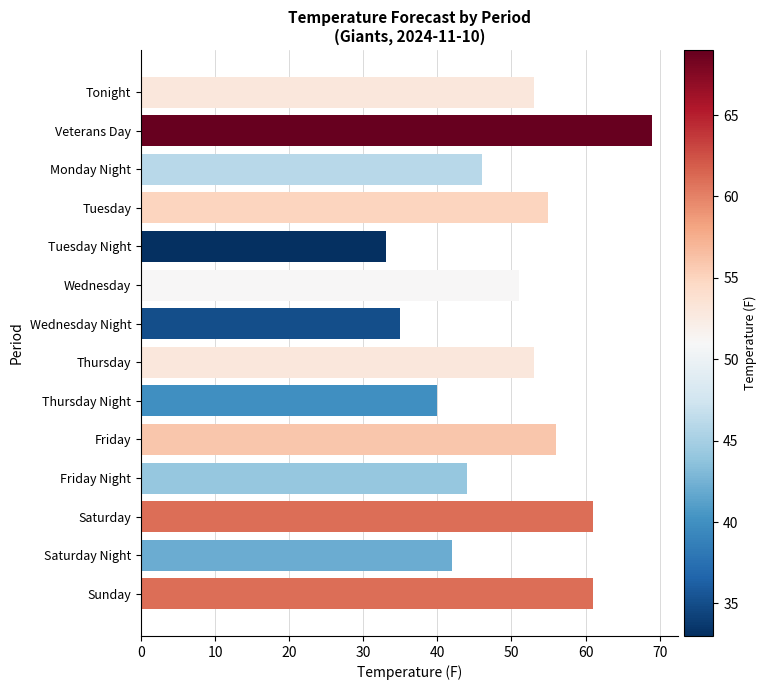

What is the average value?

50